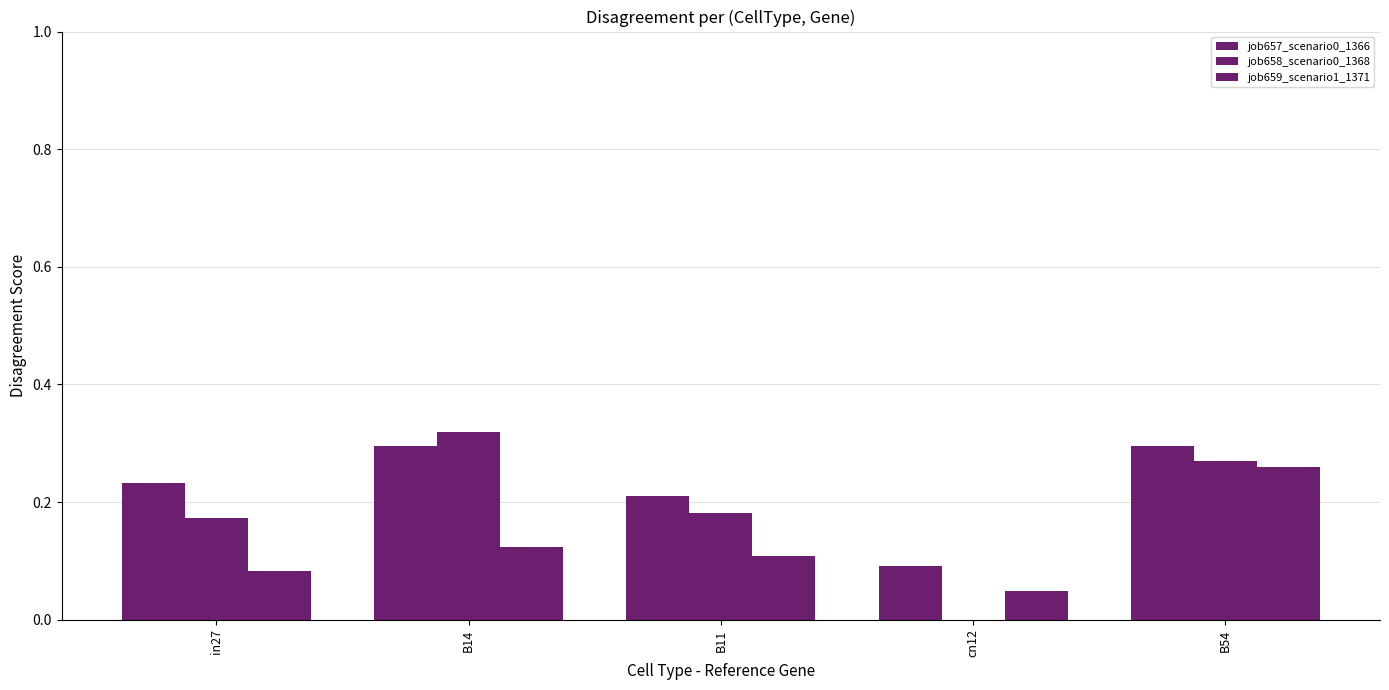

What is the sum of all job657_scenario0_1366 values?

1.1